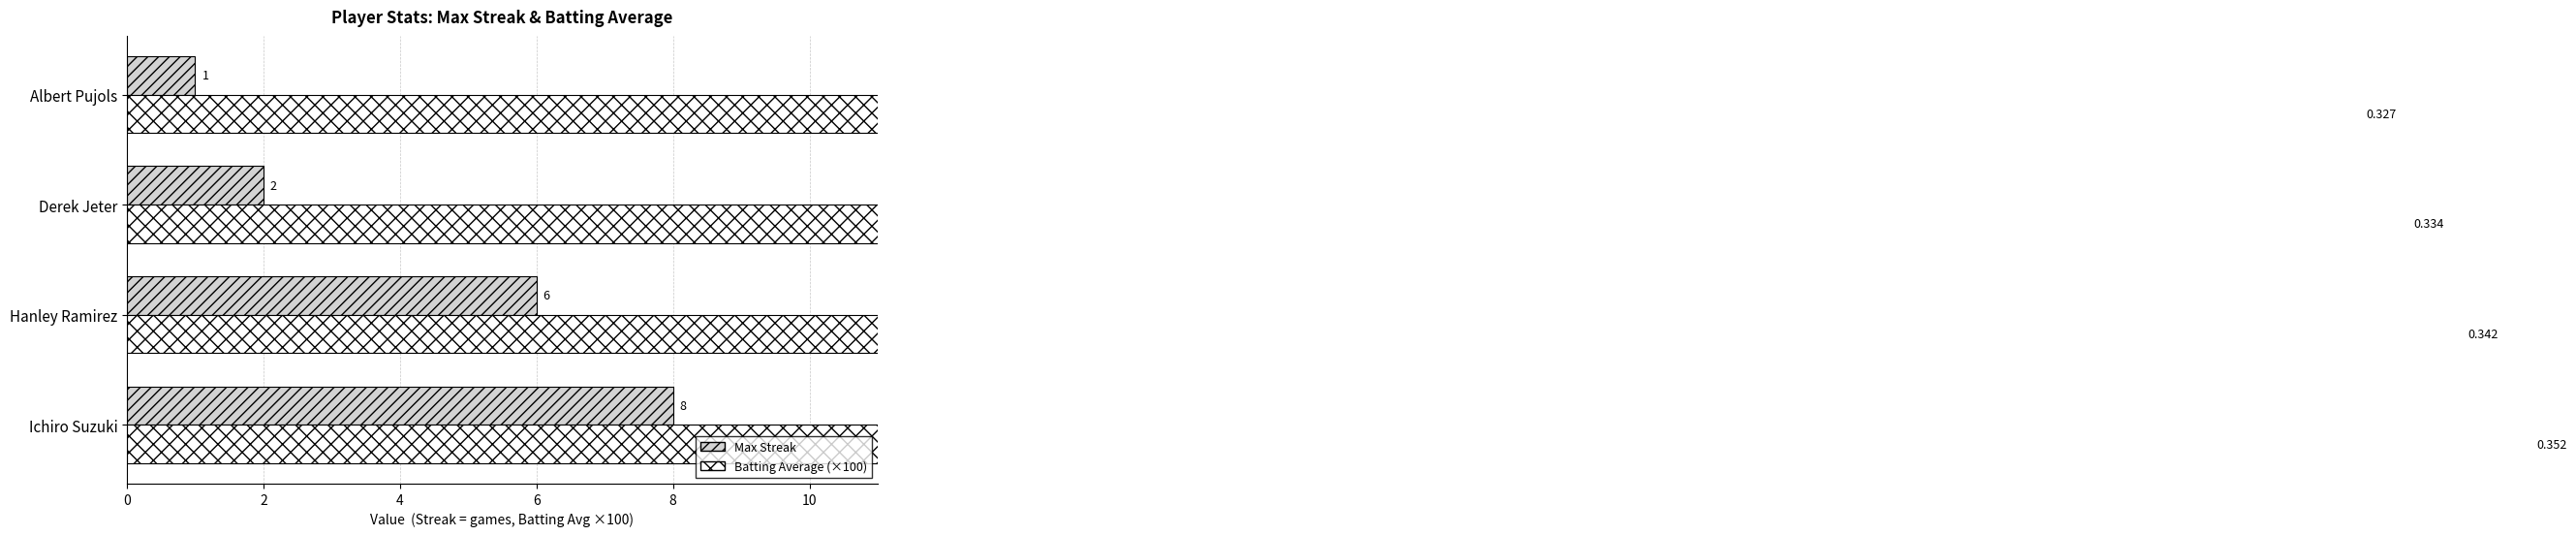

Which series has the largest range (max minus min)?

Max Streak